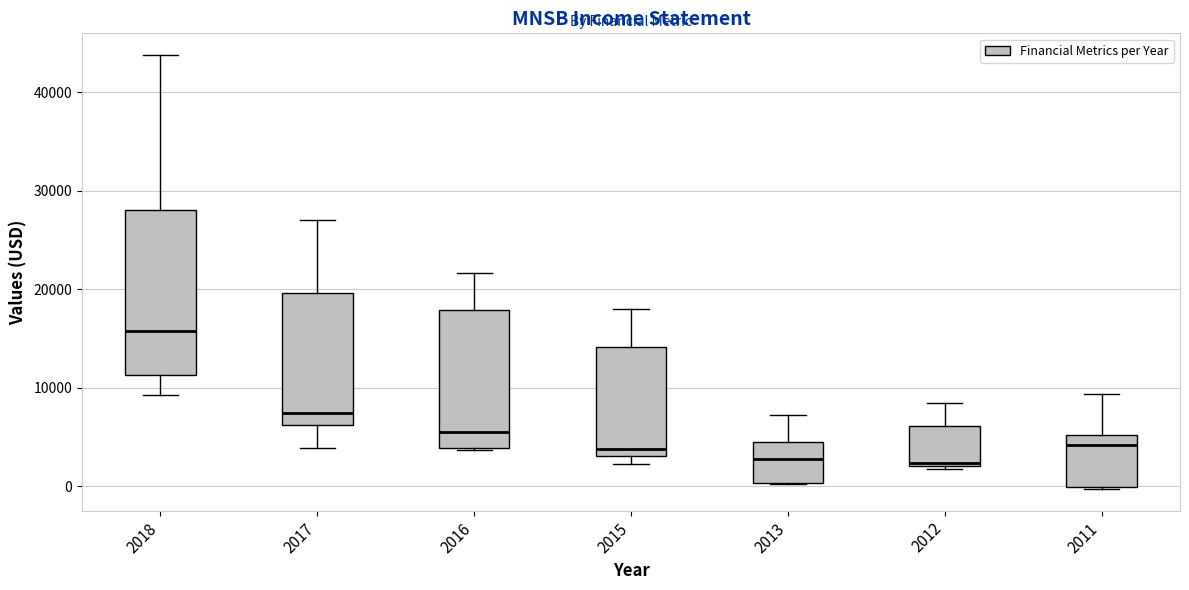

Reading left to right, read every box against the y-axis: the position of its median line, the range the box covers, and the ends of its whiskers. The values are not printed on the chart, so give them approximately, as read against the axis.

2018: median 16000, box 11000 to 28000, whiskers 9000 to 44000
2017: median 7000, box 6000 to 20000, whiskers 4000 to 27000
2016: median 6000, box 4000 to 18000, whiskers 4000 to 22000
2015: median 4000, box 3000 to 14000, whiskers 2000 to 18000
2013: median 3000, box 0 to 5000, whiskers 0 to 7000
2012: median 2000, box 2000 to 6000, whiskers 2000 to 8000
2011: median 4000, box 0 to 5000, whiskers 0 to 9000